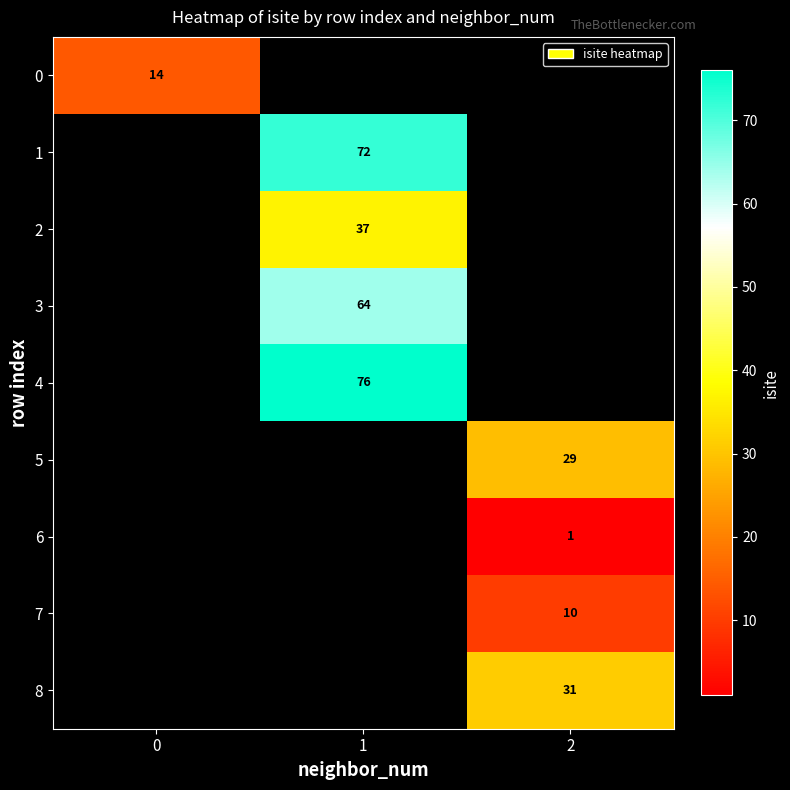

The 7 series shows 10 at 2. True or false?

True